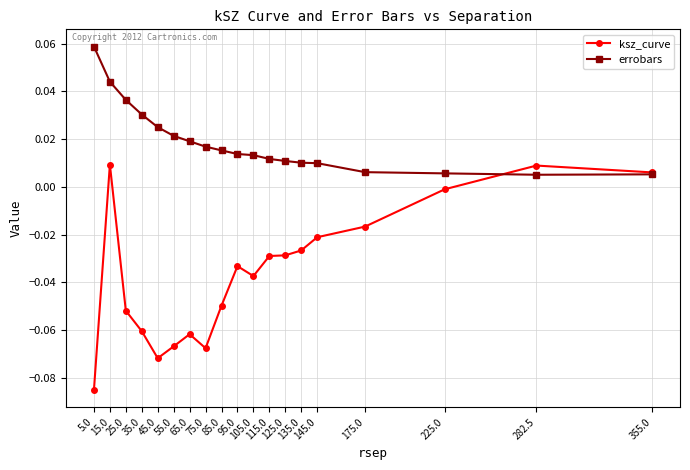

What position from the right is 75.0?

12